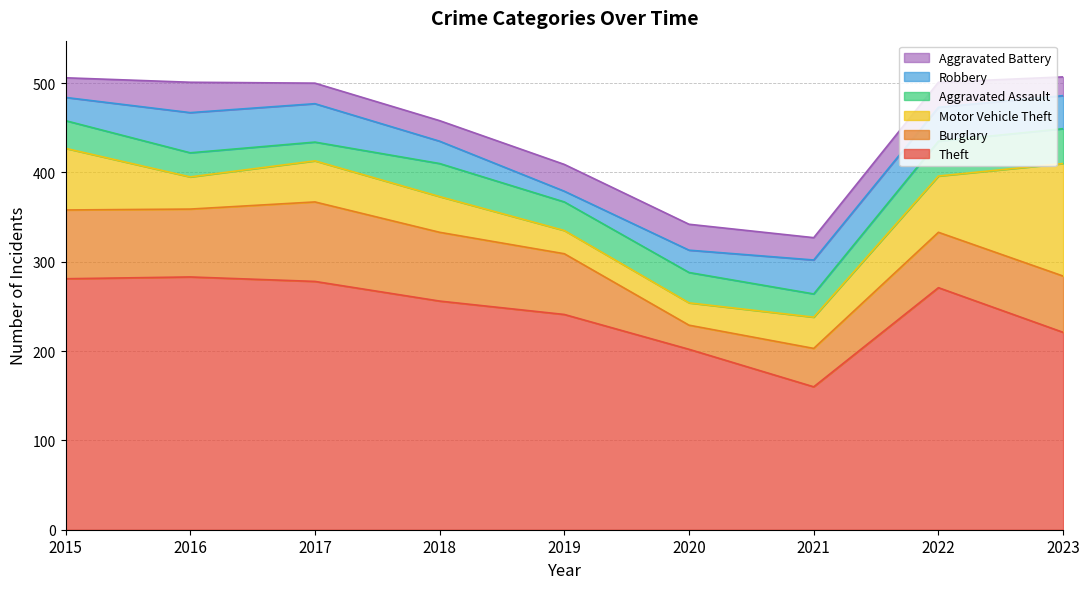

Where does the Burglary series first go above 68?

2015